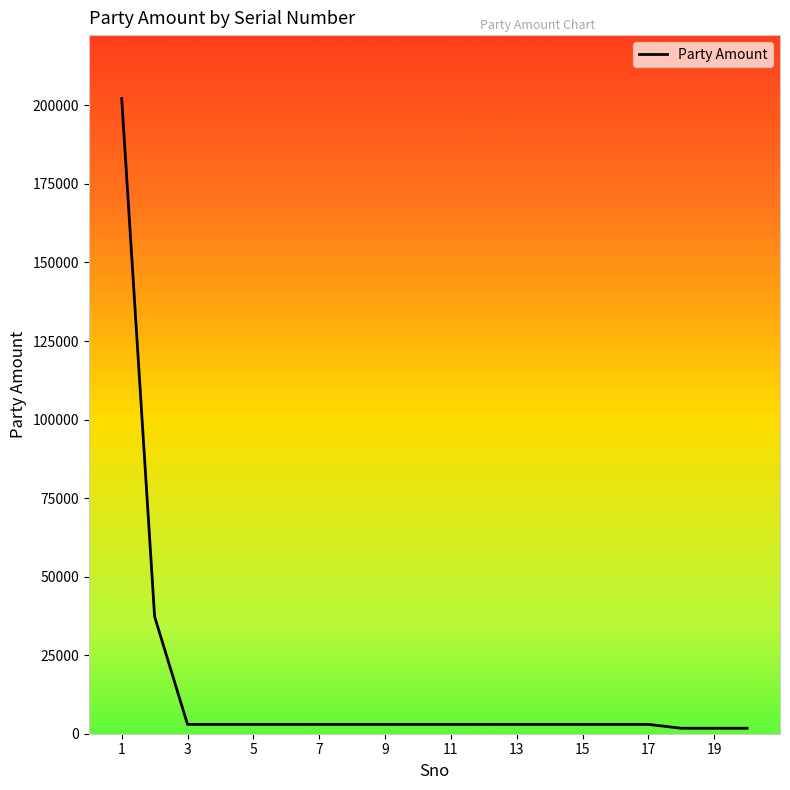

What is the greatest value displayed?

202152